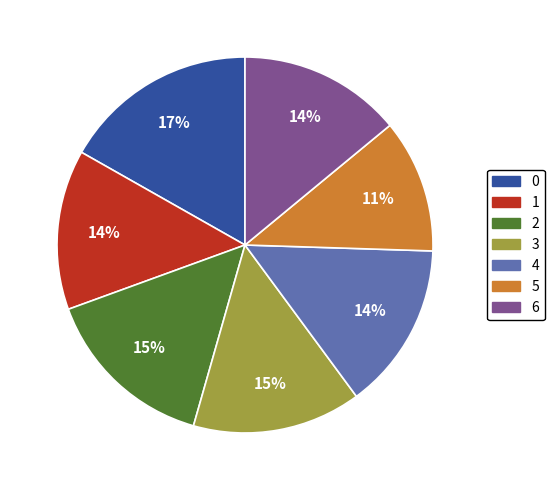

Is it true that 2 is 15% of the pie?

True